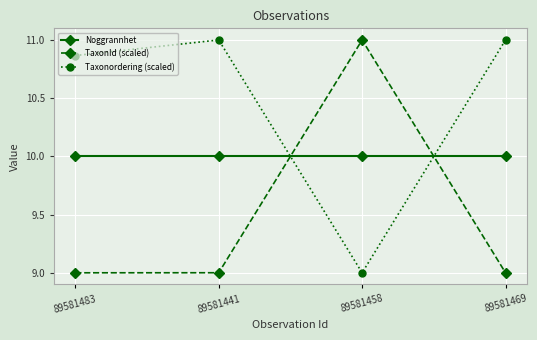

What is the average value of the Noggrannhet series?

10.0